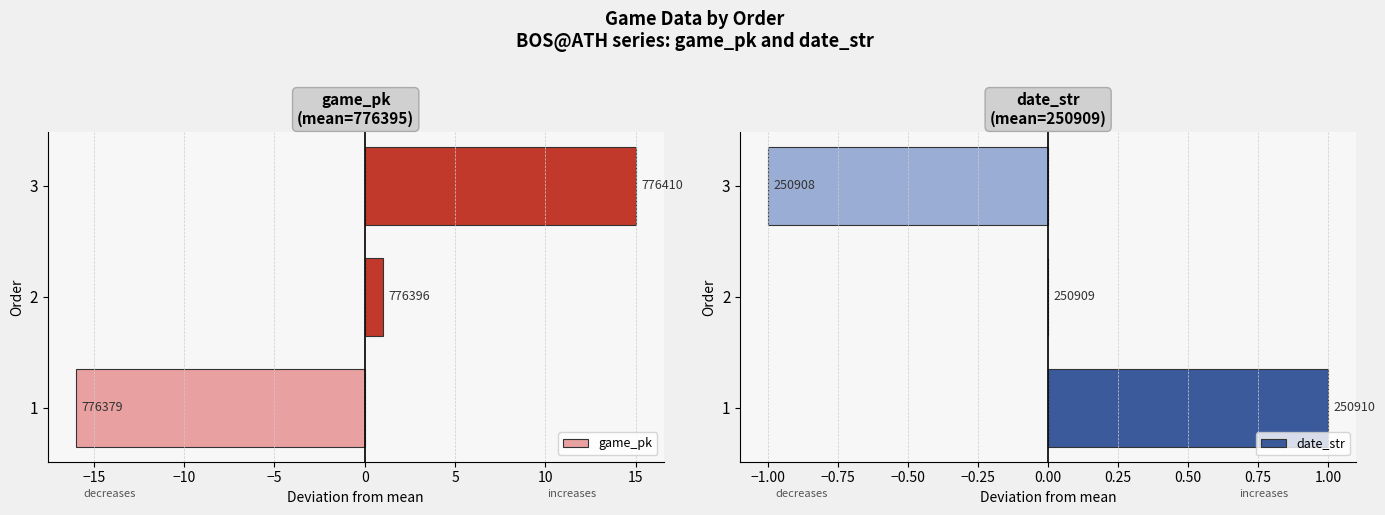

Between 1 and 2, which series saw the biggest shift?

game_pk